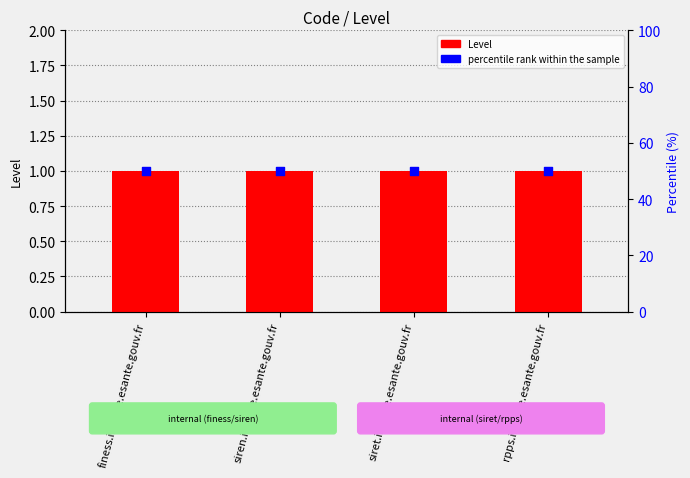

Is the value of percentile rank within the sample at rpps.interne.esante.gouv.fr greater than the value of Level at rpps.interne.esante.gouv.fr?

Yes